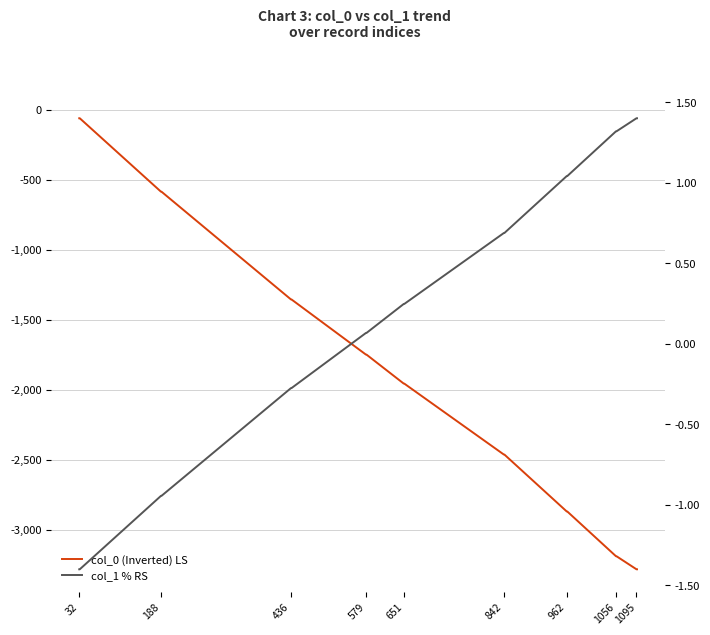

How many data points in col_0 (Inverted) LS are less than -1955?

8